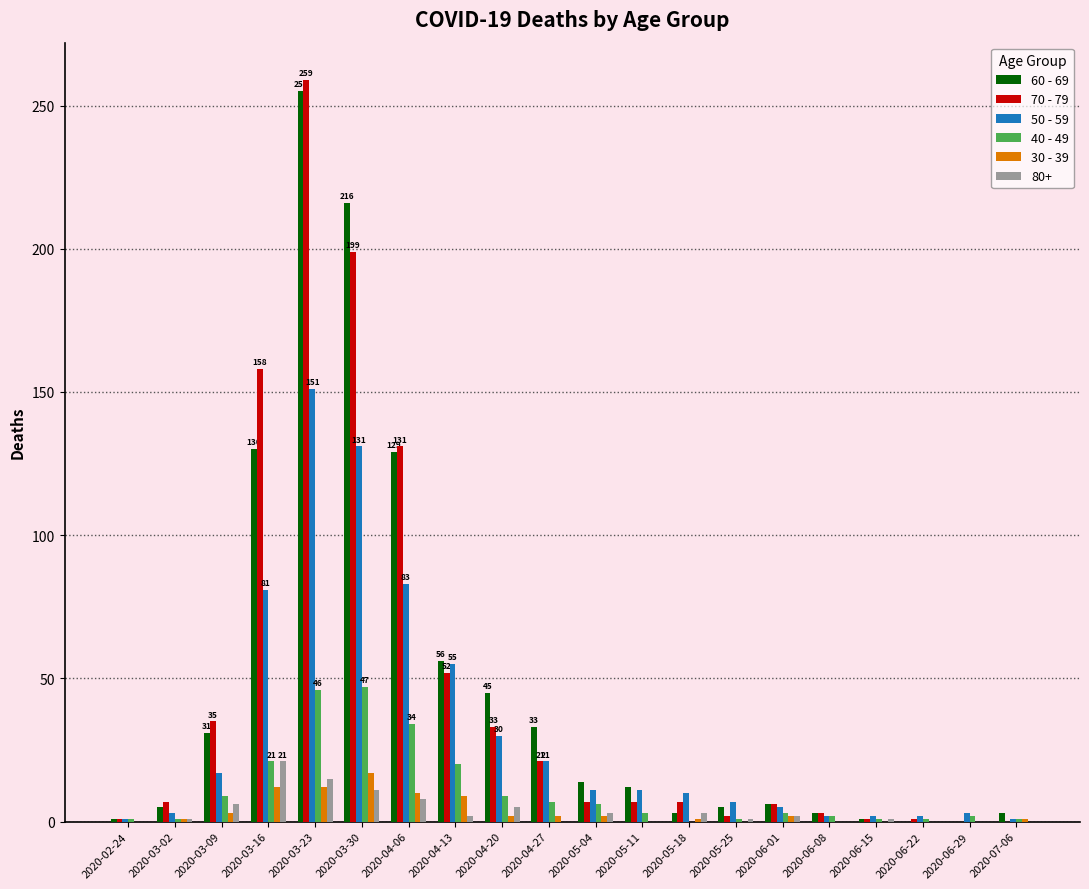

What is the difference between the 50 - 59 values at 2020-03-16 and 2020-05-18?

71